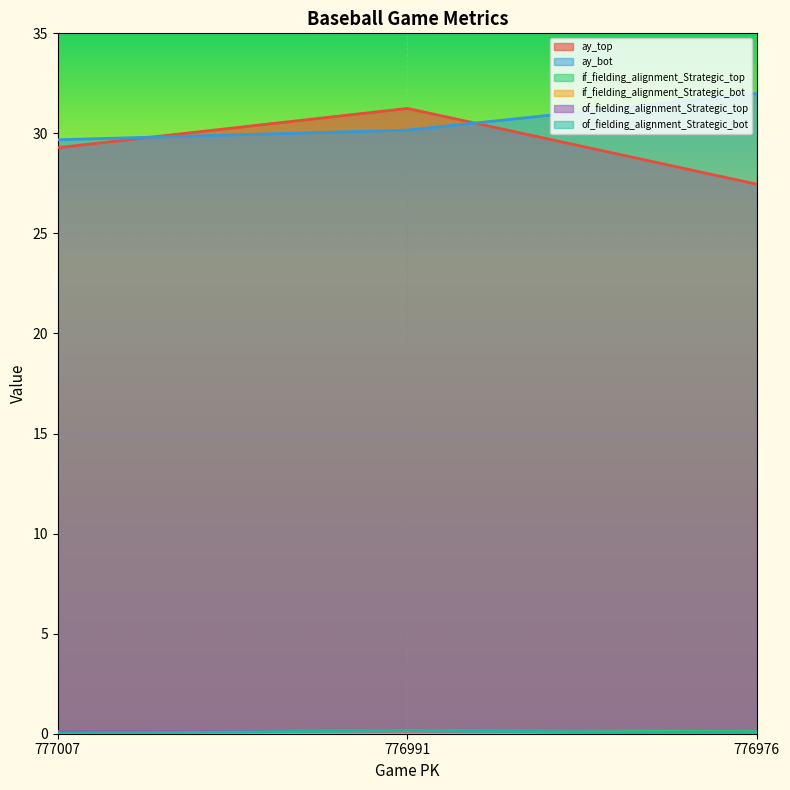

At how many categories does at least one series exceed 9?

3